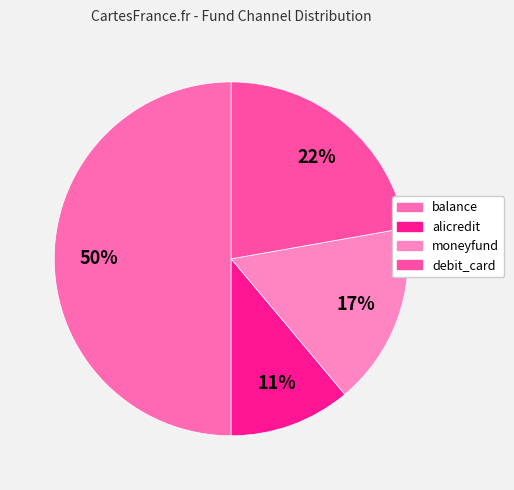

To the nearest percent, what is the difference between the balance and debit_card slice percentages?

28%